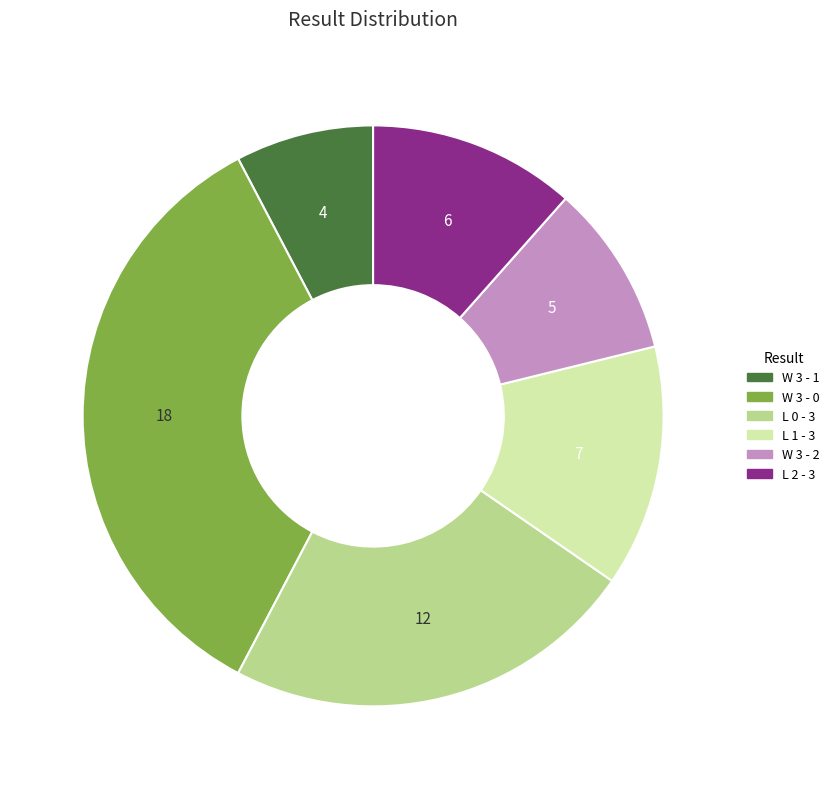

Does any single category account for the majority?

No